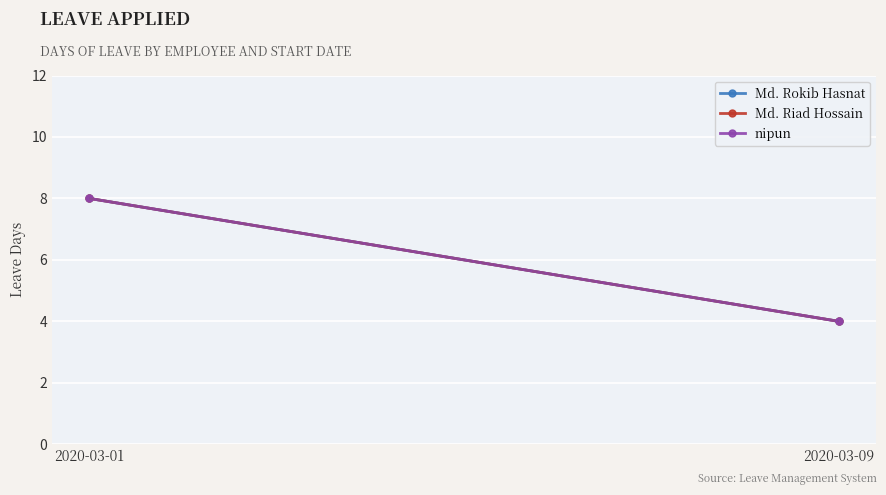

What is the value of the nipun point at the 2nd from the left?

4